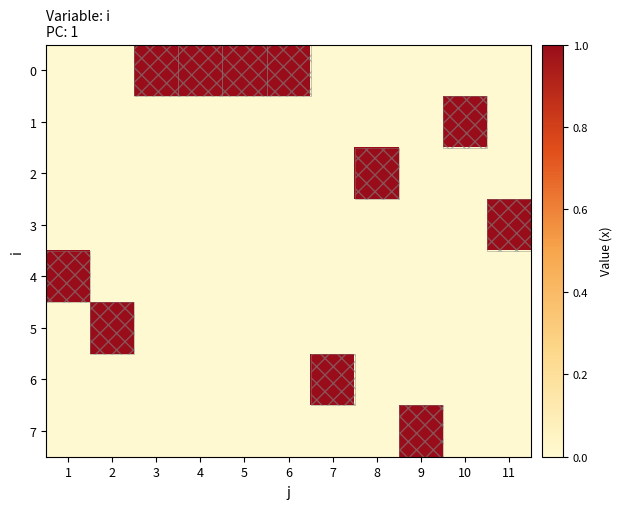

Reading left to right, what are all the values shown in this chart?

0: 1=0	2=0	3=1	4=1	5=1	6=1	7=0	8=0	9=0	10=0	11=0
1: 1=0	2=0	3=0	4=0	5=0	6=0	7=0	8=0	9=0	10=1	11=0
2: 1=0	2=0	3=0	4=0	5=0	6=0	7=0	8=1	9=0	10=0	11=0
3: 1=0	2=0	3=0	4=0	5=0	6=0	7=0	8=0	9=0	10=0	11=1
4: 1=1	2=0	3=0	4=0	5=0	6=0	7=0	8=0	9=0	10=0	11=0
5: 1=0	2=1	3=0	4=0	5=0	6=0	7=0	8=0	9=0	10=0	11=0
6: 1=0	2=0	3=0	4=0	5=0	6=0	7=1	8=0	9=0	10=0	11=0
7: 1=0	2=0	3=0	4=0	5=0	6=0	7=0	8=0	9=1	10=0	11=0